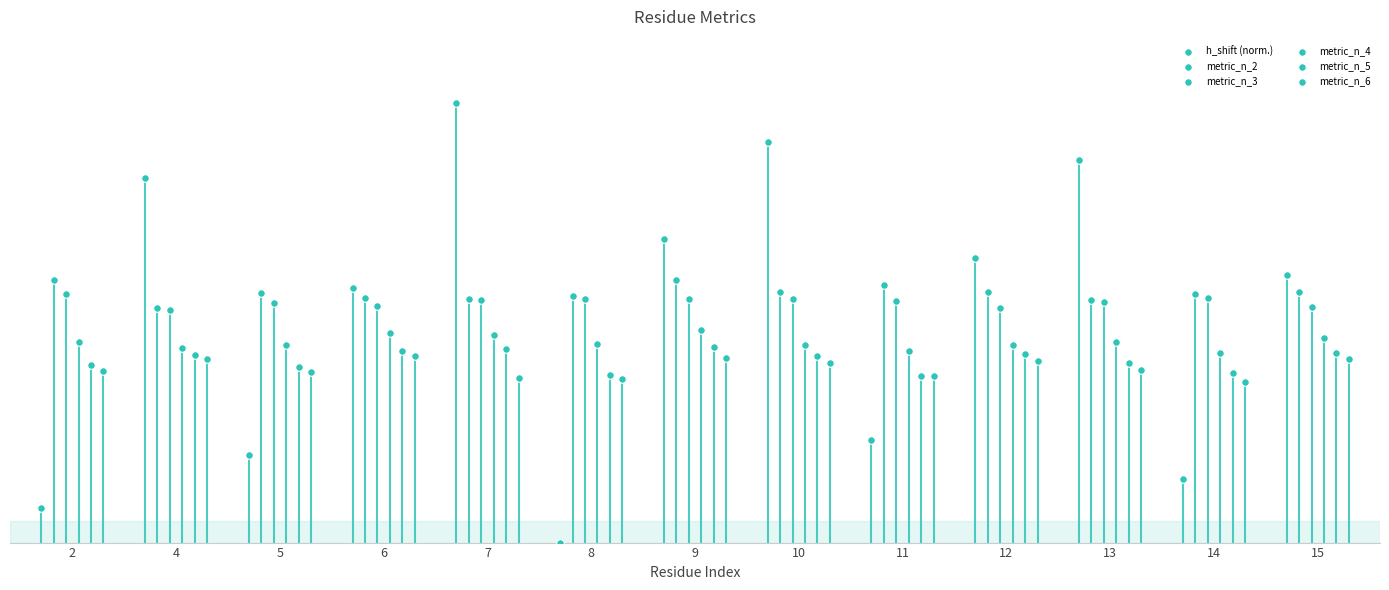

Which series contains the lowest Y value?

h_shift (norm.)